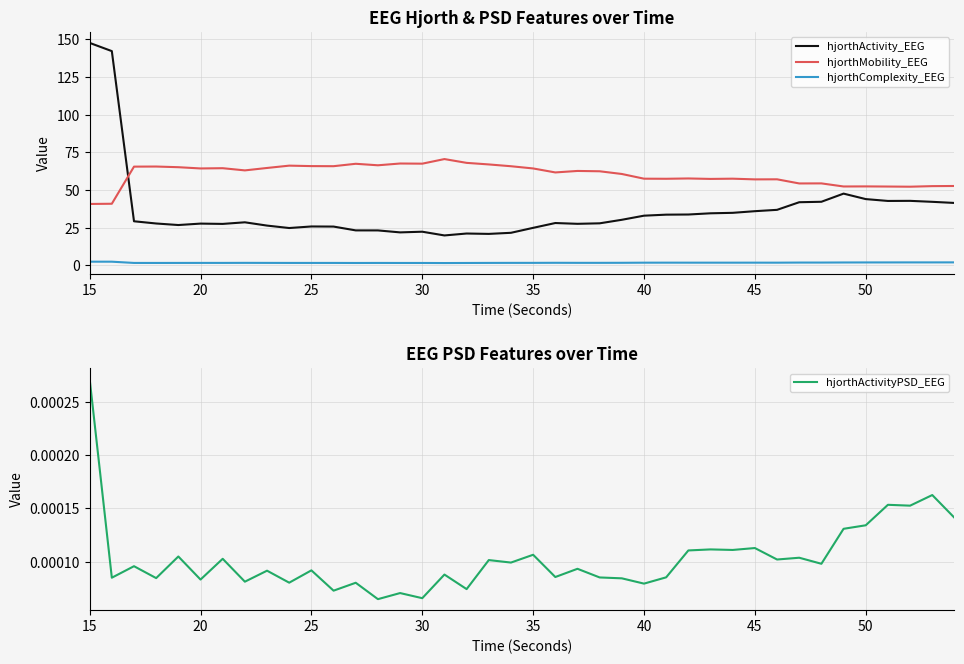

How many lines are shown in the chart?

4